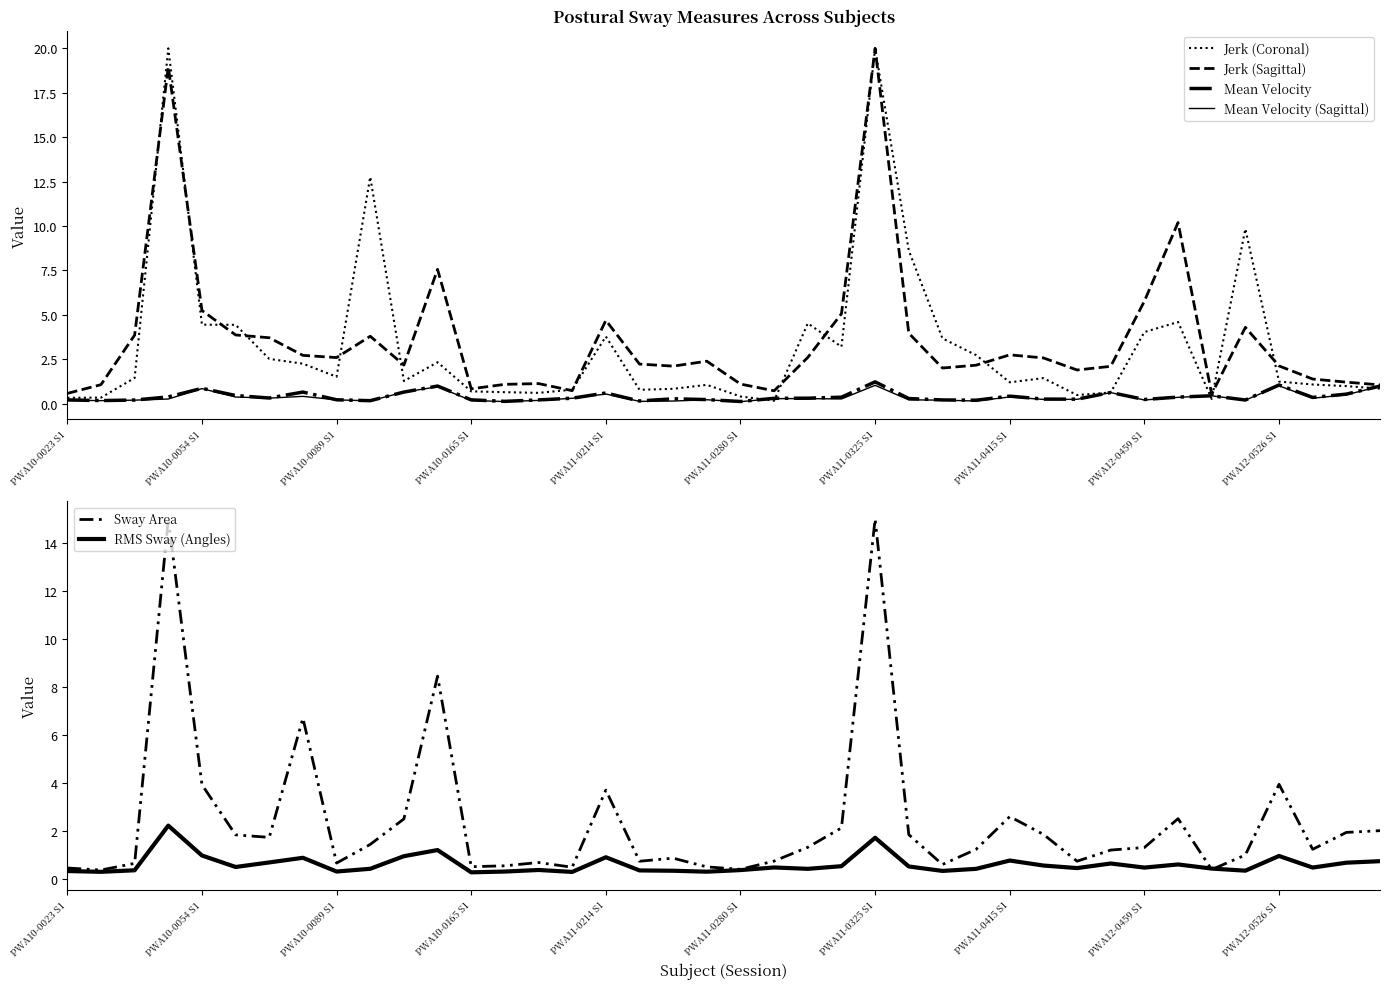

Where do RMS Sway (Angles) and Mean Velocity first cross each other?

14 and 15